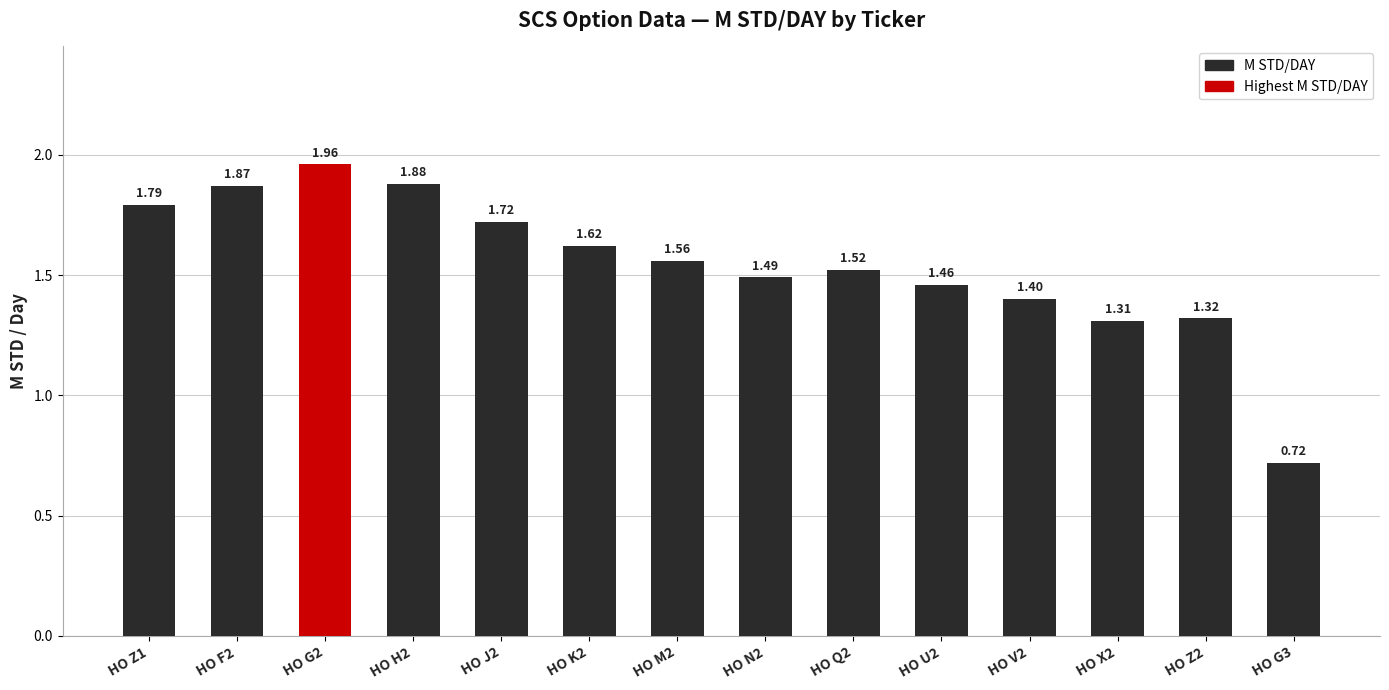

Rank the categories by value from lowest to highest.

HO G3, HO X2, HO Z2, HO V2, HO U2, HO N2, HO Q2, HO M2, HO K2, HO J2, HO Z1, HO F2, HO H2, HO G2